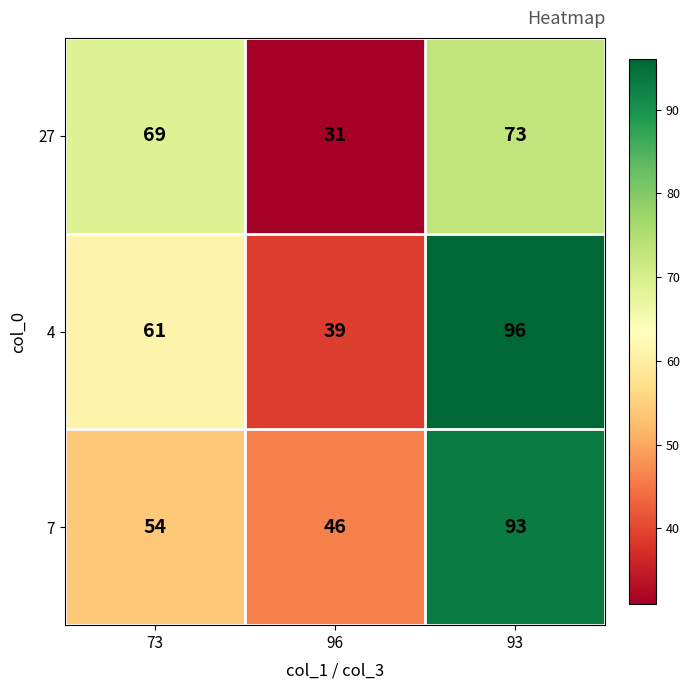

What is the total value across all series at 73?

184